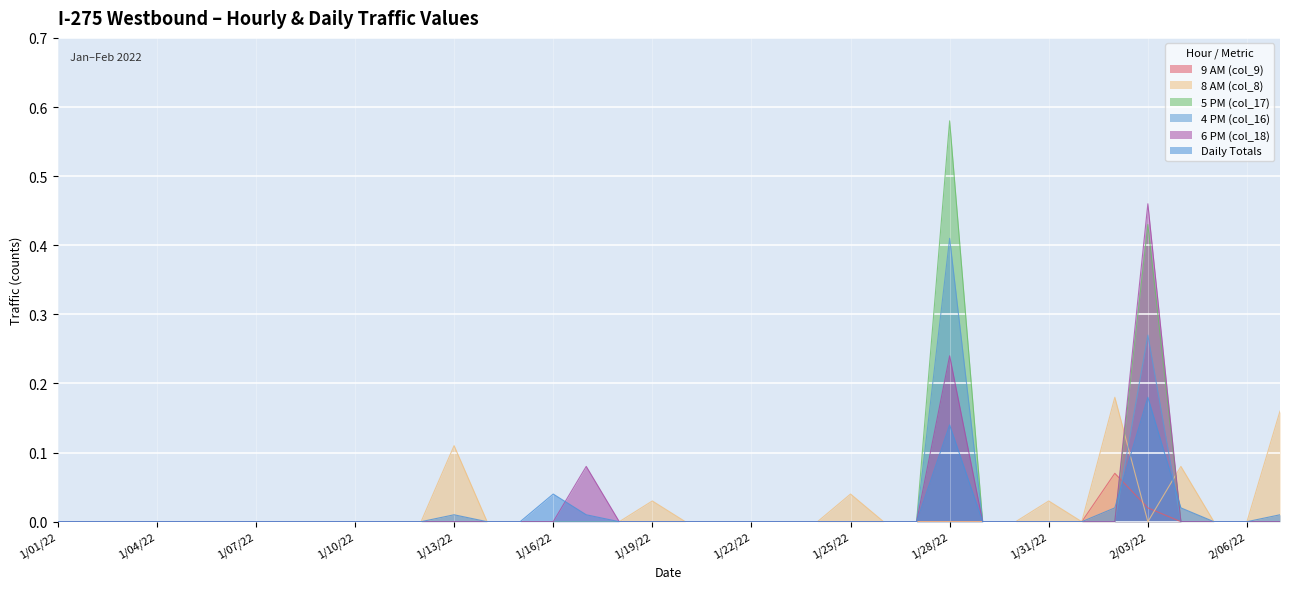

What position from the right is 1/21/22?

18